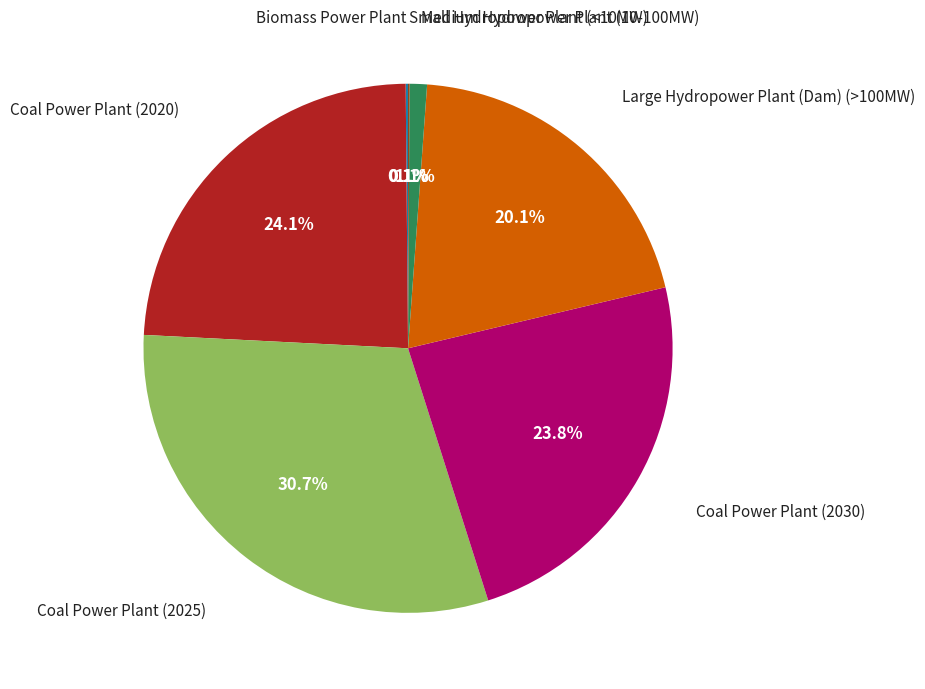

Is there any slice that represents more than half of the pie?

No